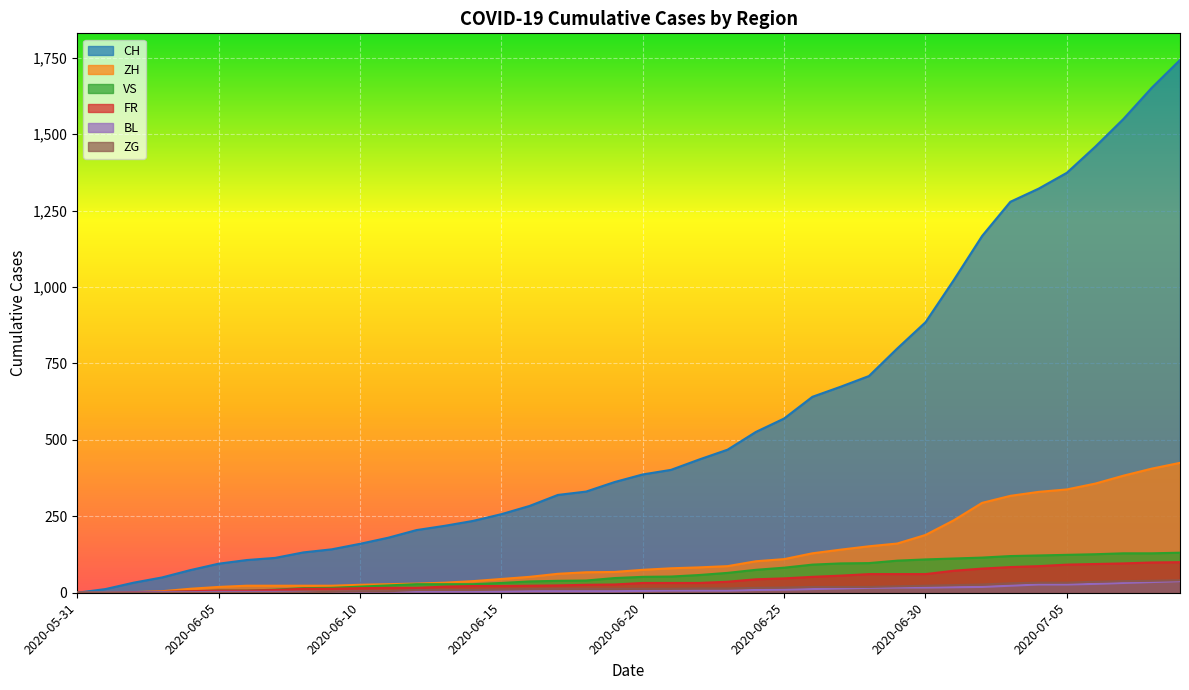

Which label corresponds to the smallest value in the chart?

2020-05-31